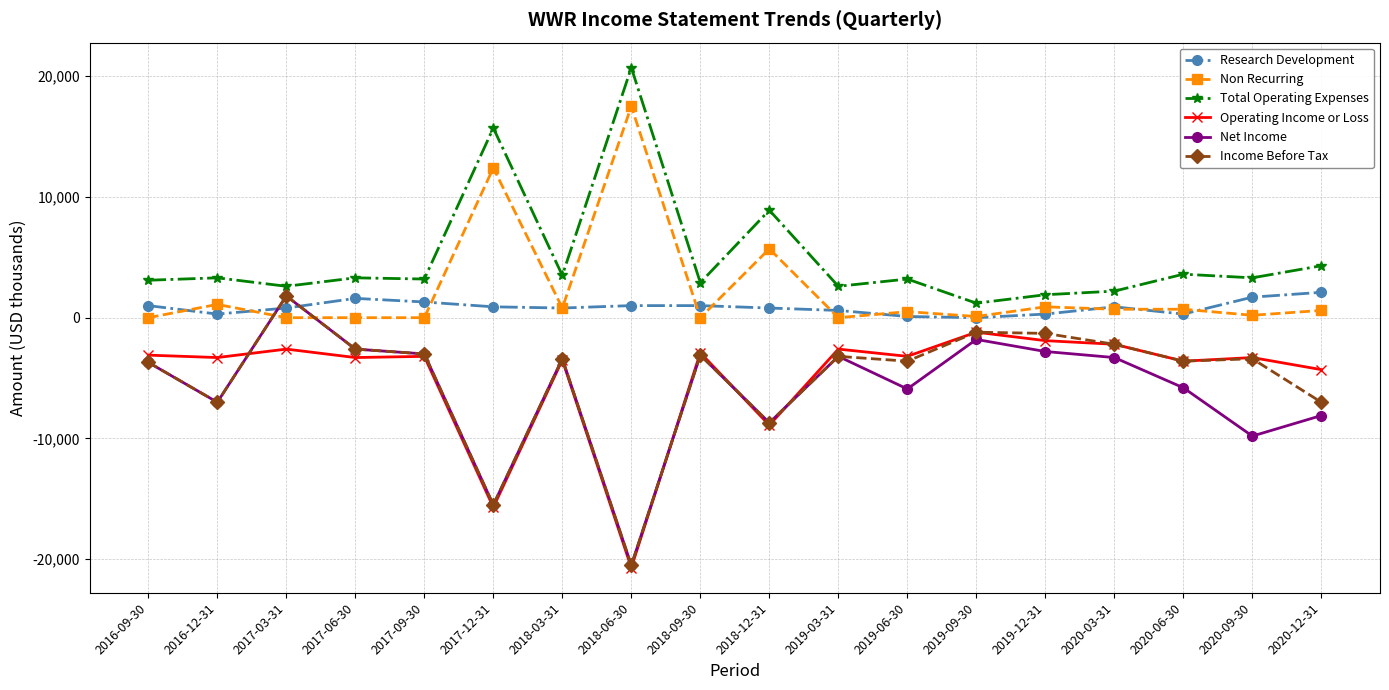

How many intersections are there between Net Income and Non Recurring?

2